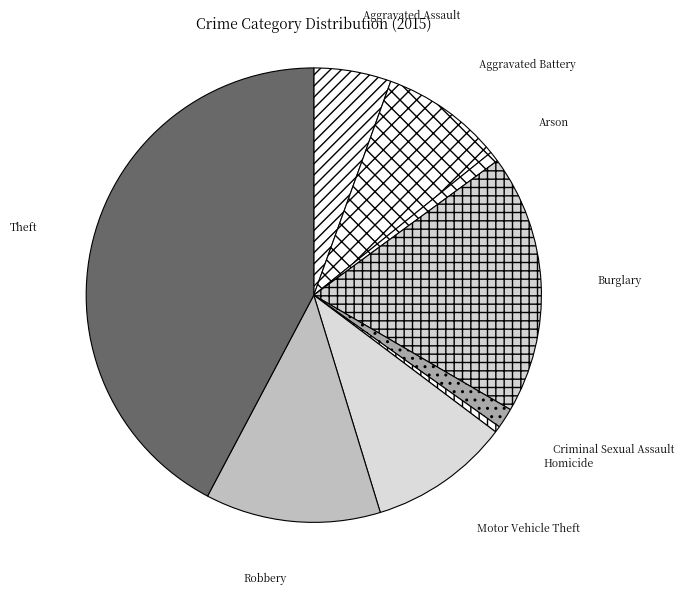

Approximately how many times larger is the value at Aggravated Assault compared to Aggravated Battery?

0.6